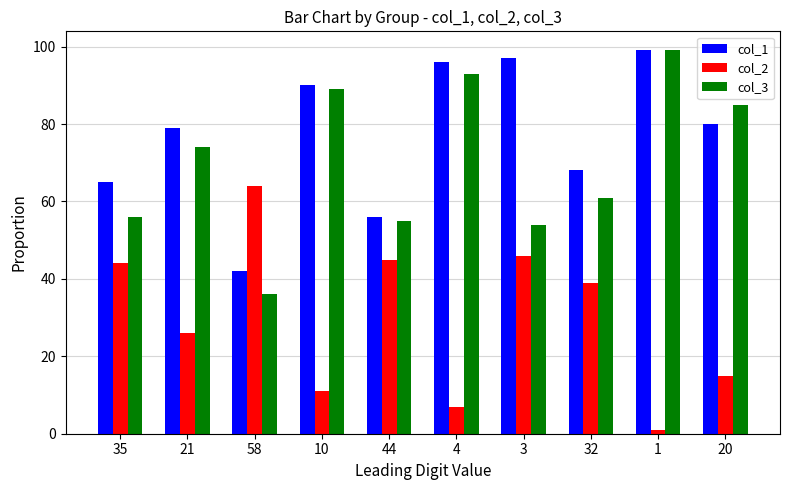

At how many categories does at least one series exceed 77?

6